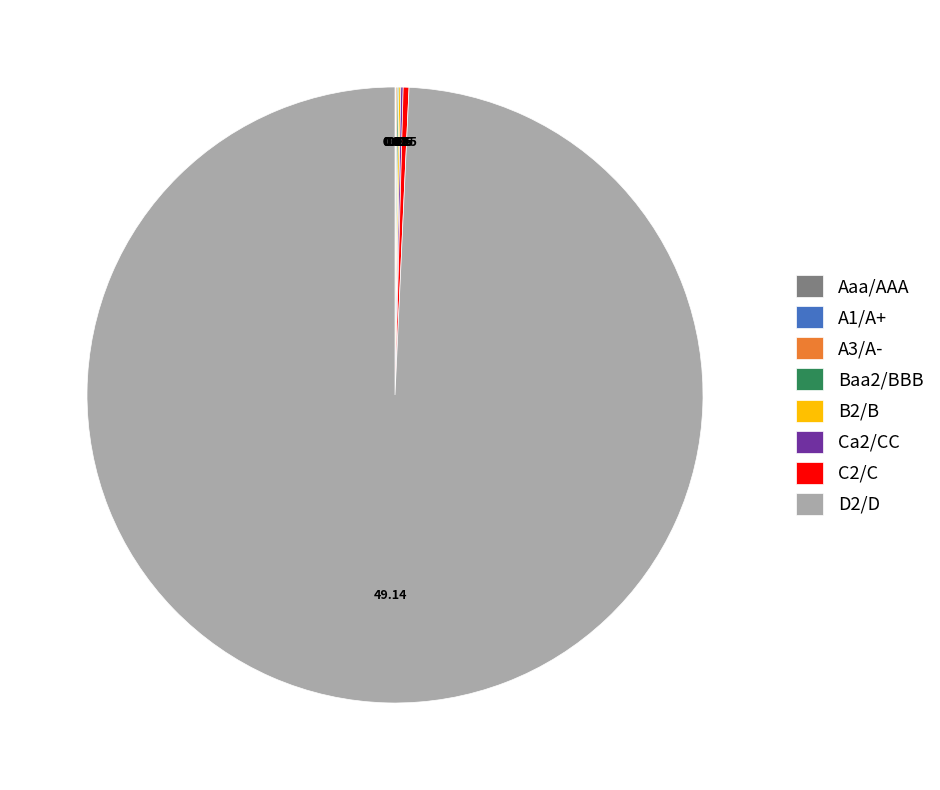

Does any single category account for the majority?

Yes